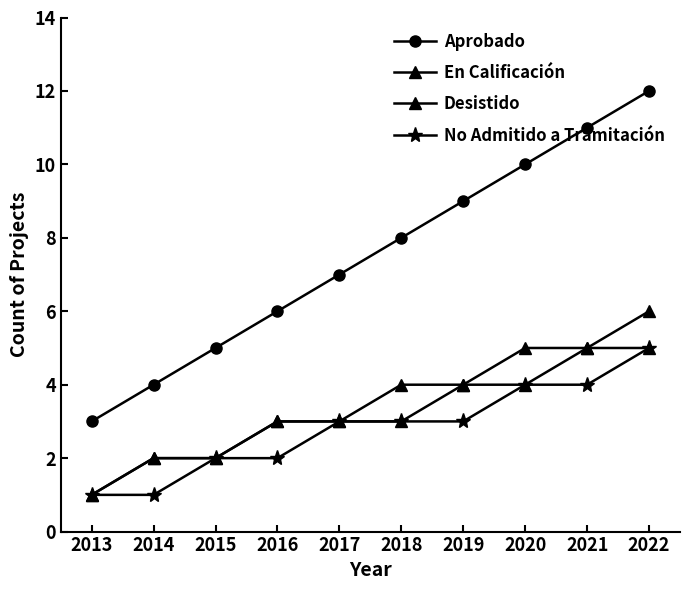

What is the value of the Aprobado point at the 4th from the left?

6